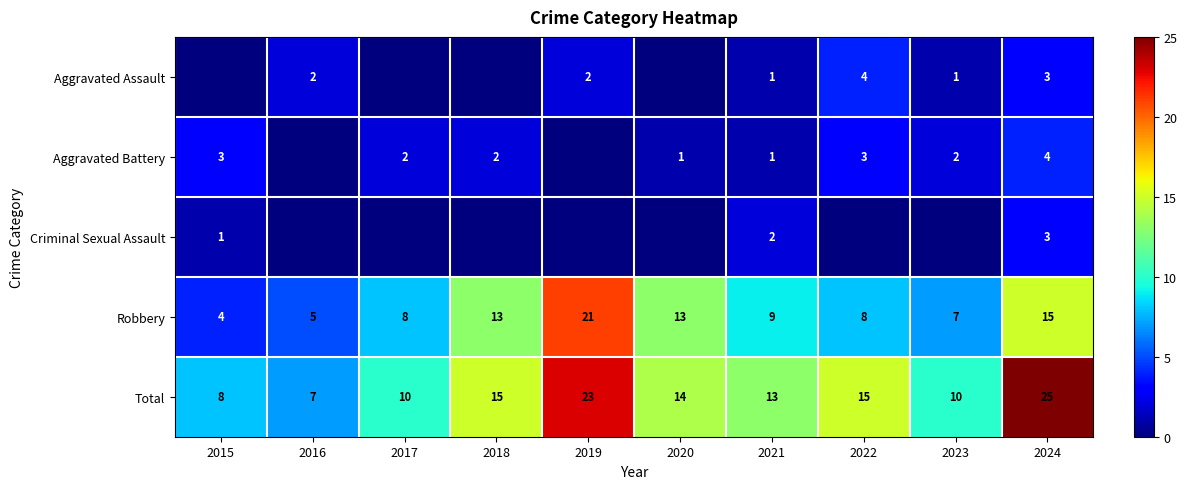

At how many categories does at least one series exceed 10?

6